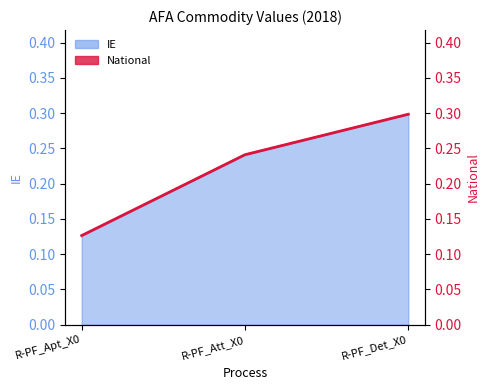

What position from the left is R-PF_Det_X0?

3